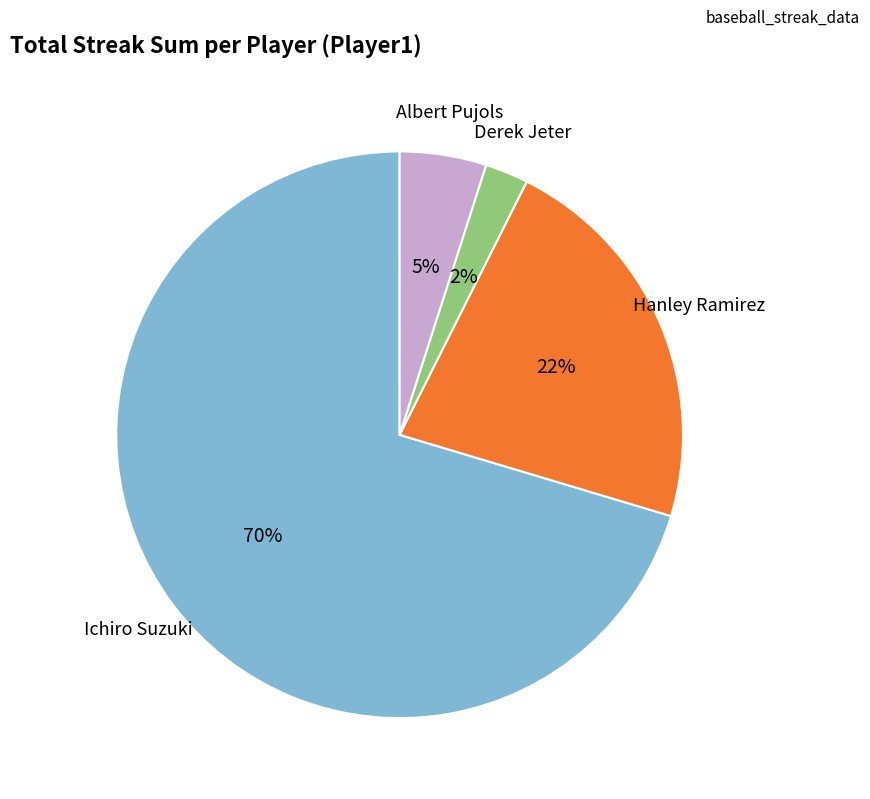

To the nearest percent, what is the average slice percentage?

25%